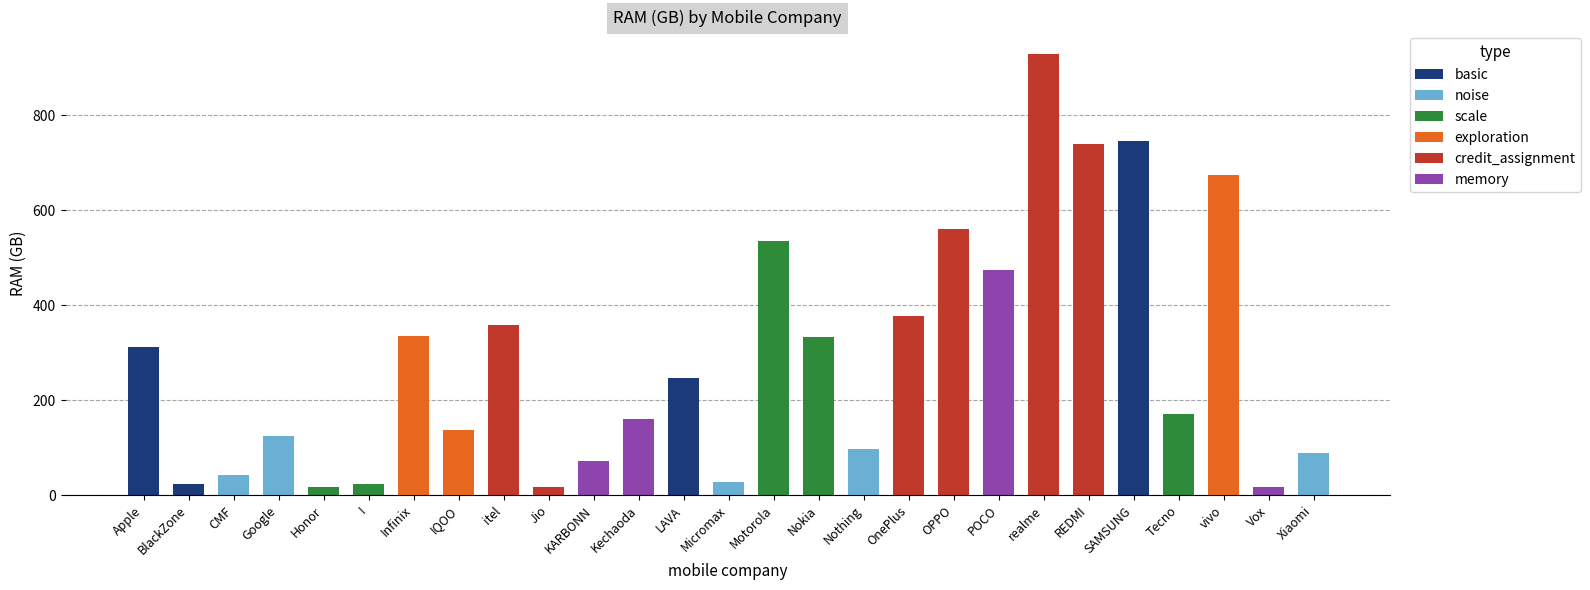

At which label is the value closest to 473?

POCO